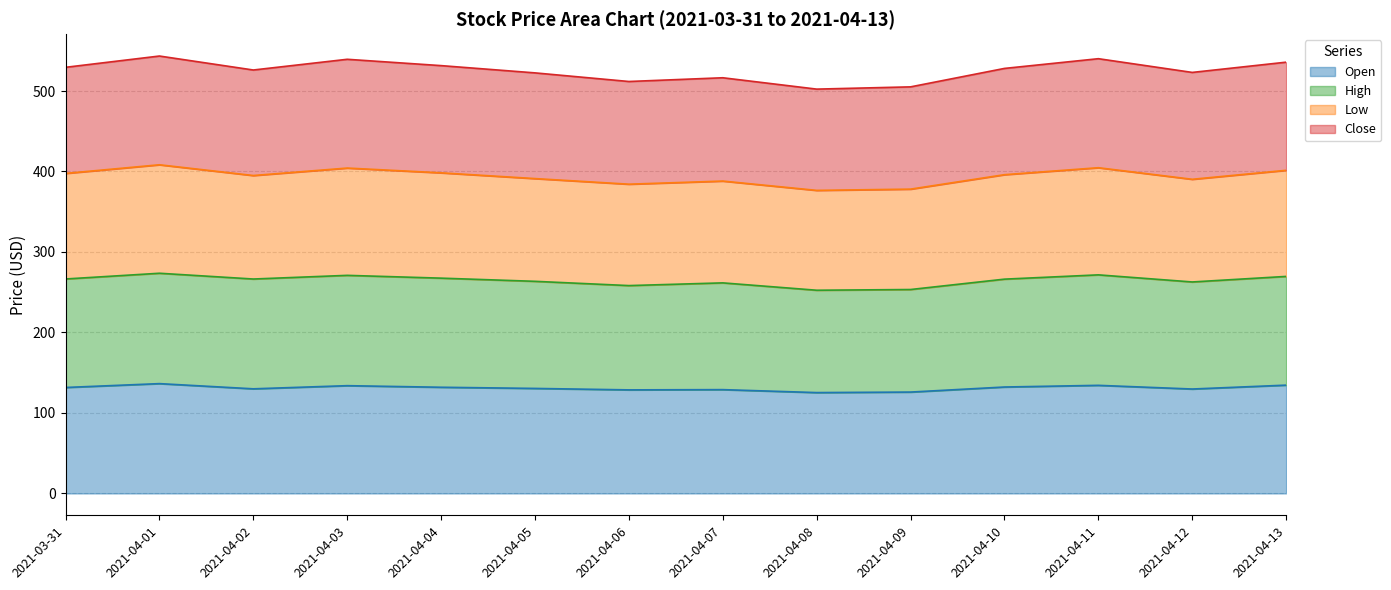

At how many categories does at least one series exceed 341?

14